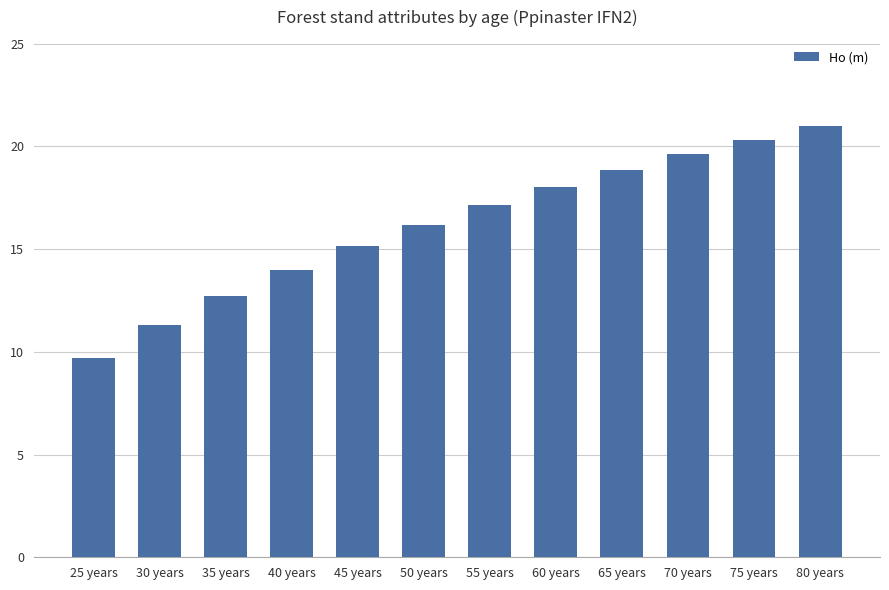

What is the label of the 9th bar from the left?

65 years